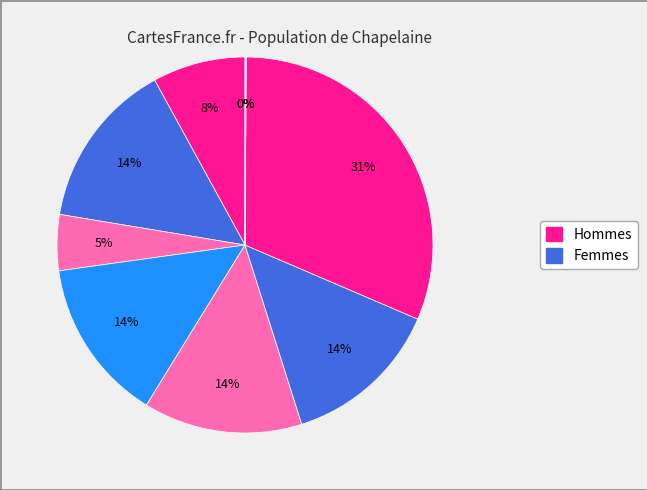

Count the number of slices in the pie.

9